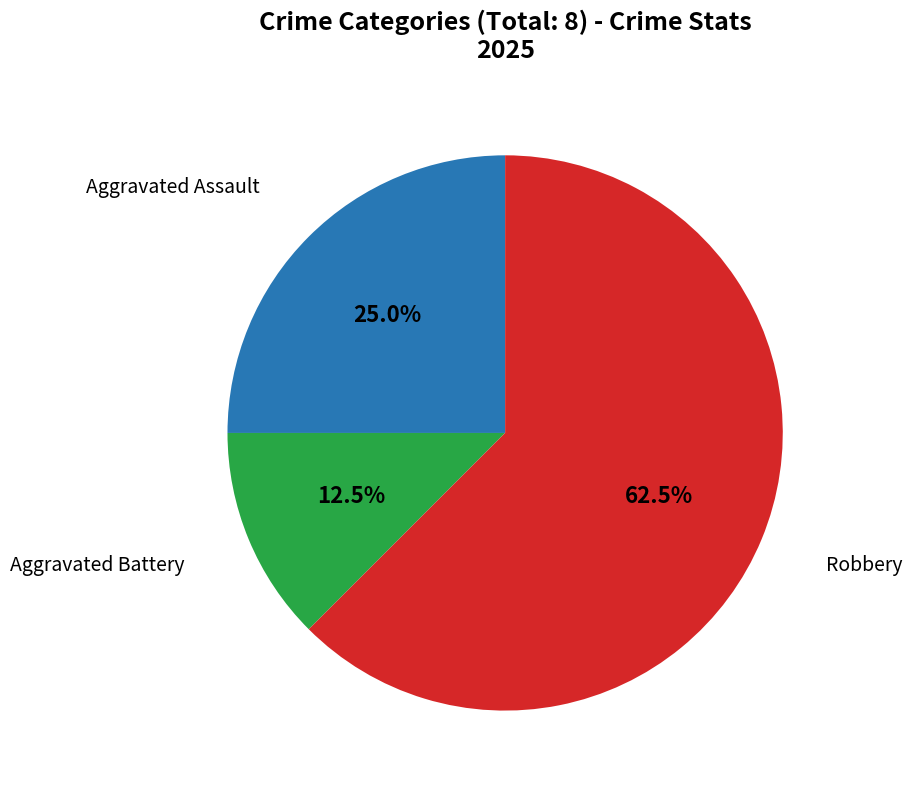

Does any single category account for the majority?

Yes